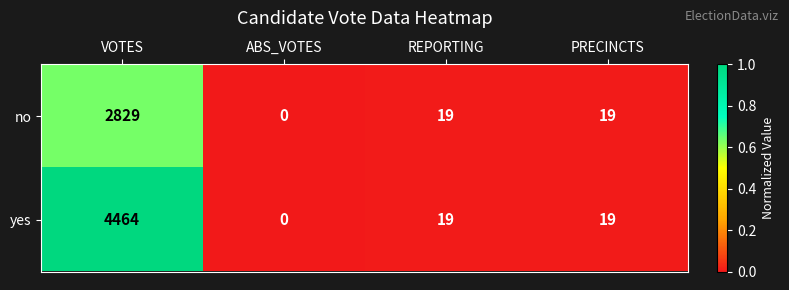

Read the yes value at VOTES, to the nearest 100.

4500